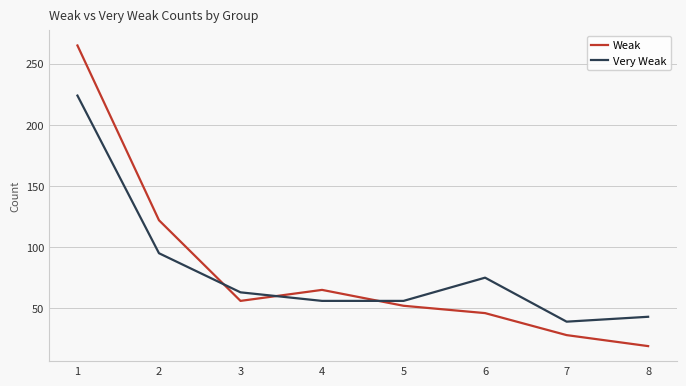

List the series in order of their peak value, highest first.

Weak, Very Weak